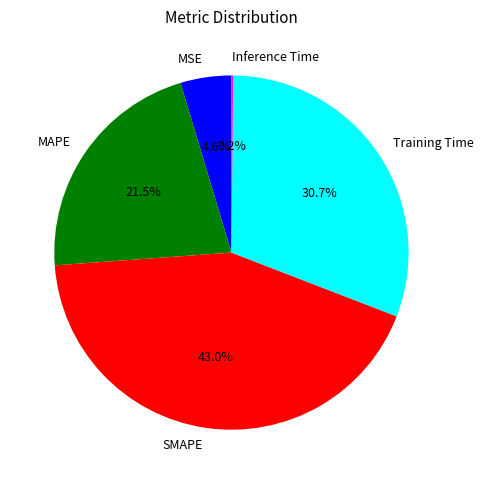

Is MAPE the majority of the pie?

No